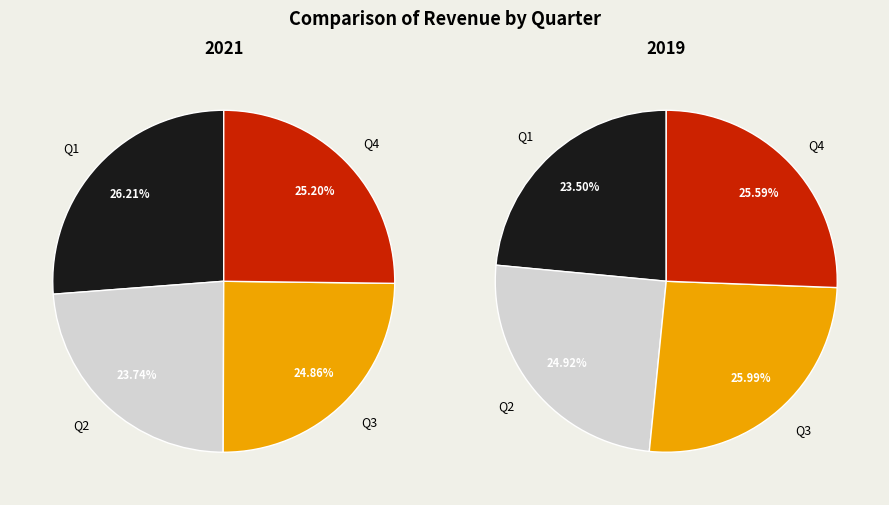

Is there any slice that represents more than half of the pie?

No